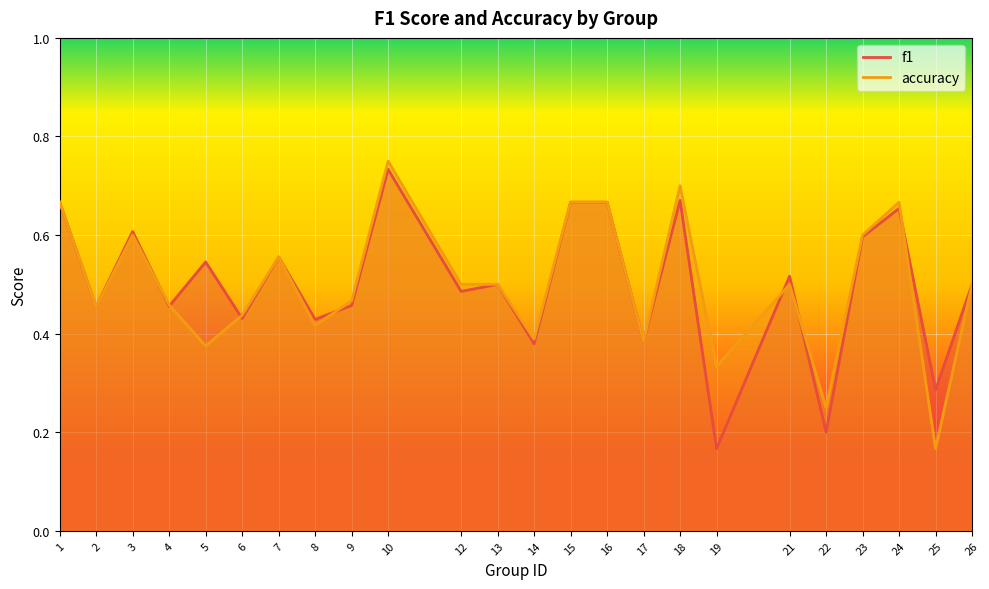

Reading left to right, extract all data points from this chart.

f1: 0.7	0.5	0.6	0.5	0.5	0.4	0.6	0.4	0.5	0.7	0.5	0.5	0.4	0.7	0.7	0.4	0.7	0.2	0.5	0.2	0.6	0.7	0.3	0.5
accuracy: 0.7	0.5	0.6	0.5	0.4	0.4	0.6	0.4	0.5	0.8	0.5	0.5	0.4	0.7	0.7	0.4	0.7	0.3	0.5	0.2	0.6	0.7	0.2	0.5